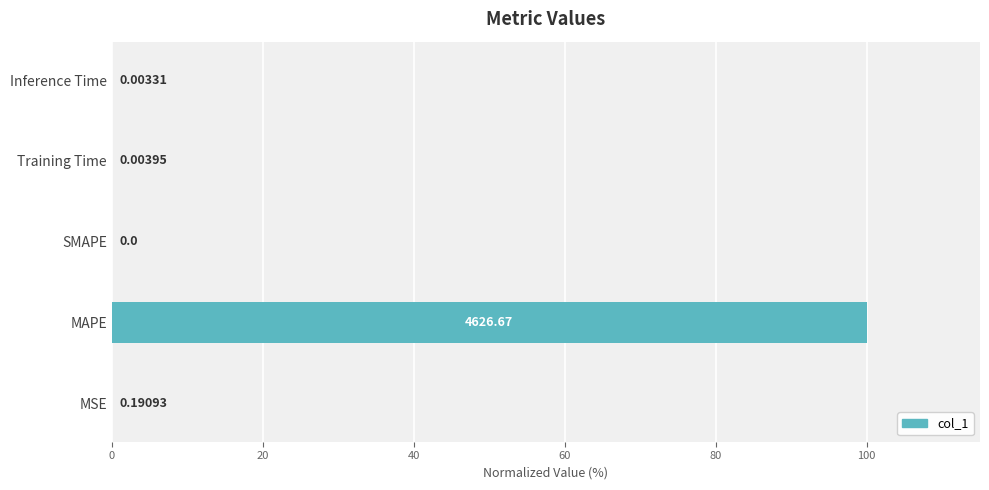

What is the average value?

20.0